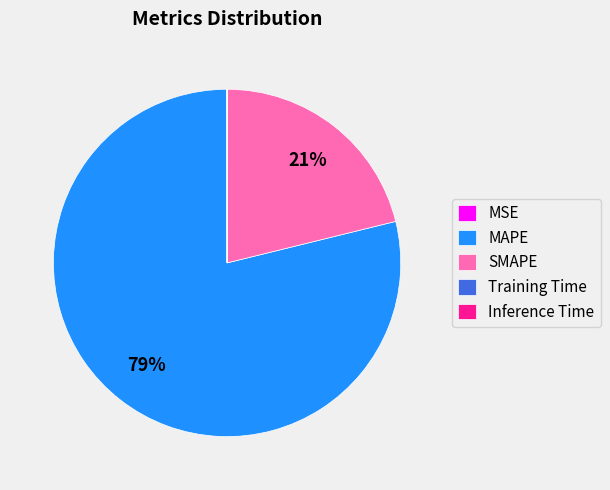

To the nearest percent, what is the average slice percentage?

20%